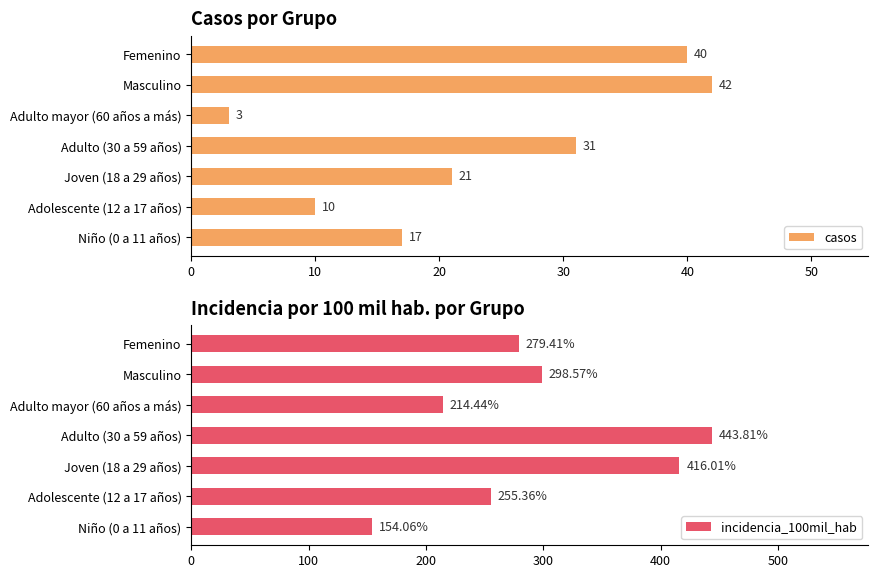

Which series has the largest total across all categories?

incidencia_100mil_hab